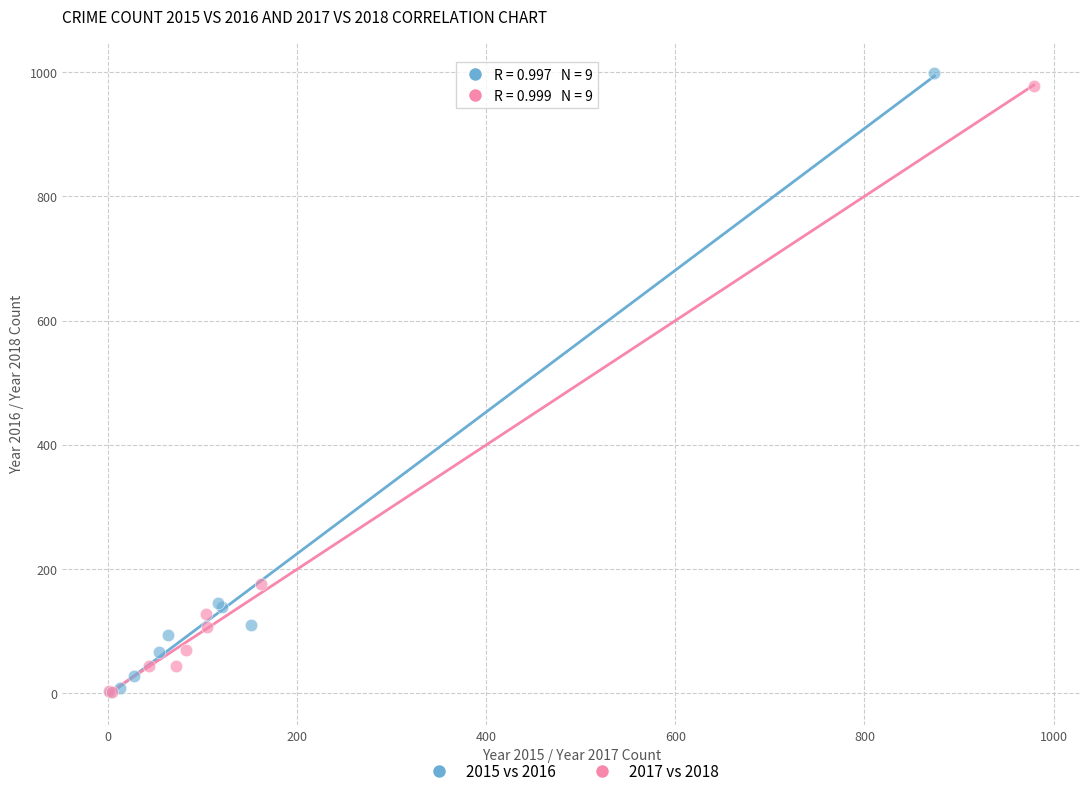

What are all the series names shown in the legend?

2015 vs 2016, 2017 vs 2018